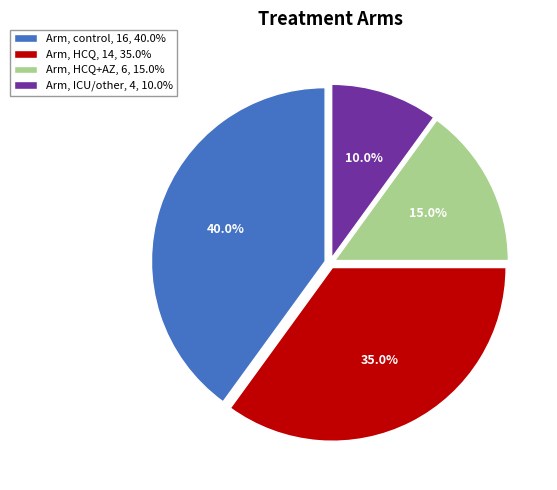

Approximately how many times larger is the value at Arm, control, 16, 40.0% compared to Arm, ICU/other, 4, 10.0%?

4.0